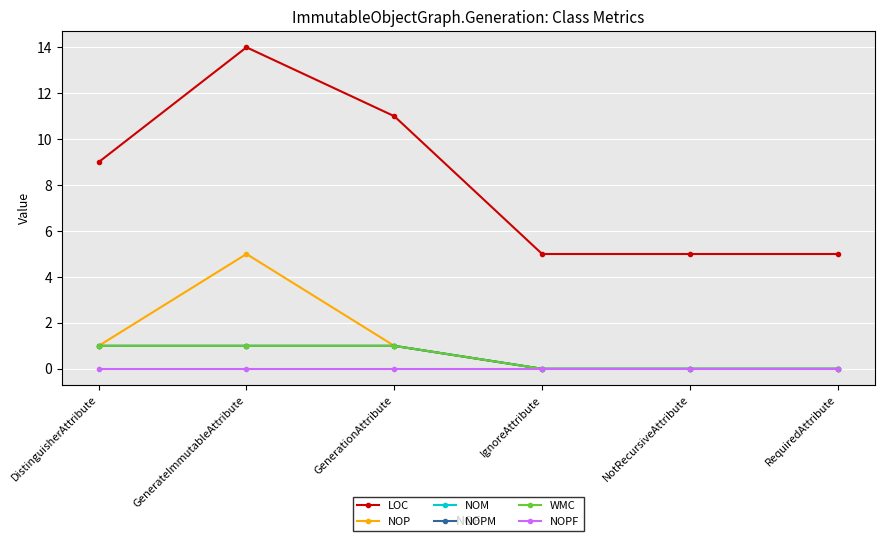

Does the chart have visible grid lines?

Yes